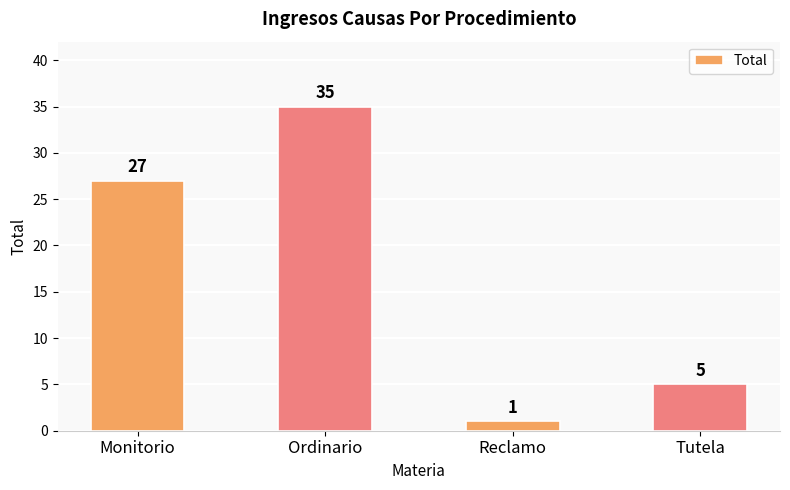

Which category has the highest value across all series?

Ordinario